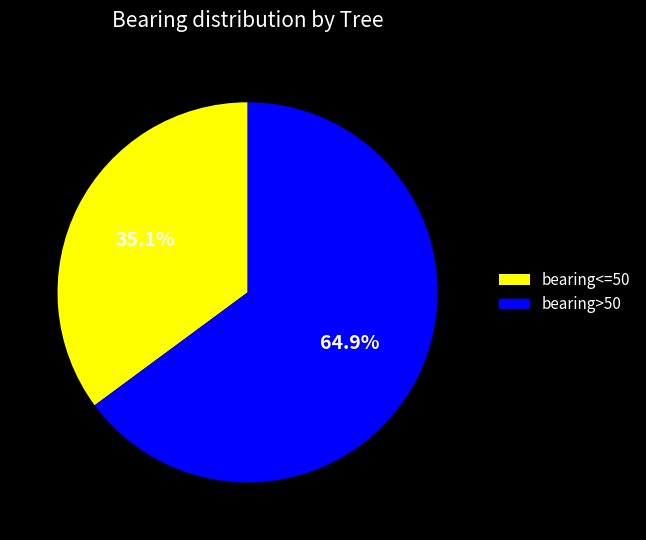

To the nearest percent, what is the average slice percentage?

50%